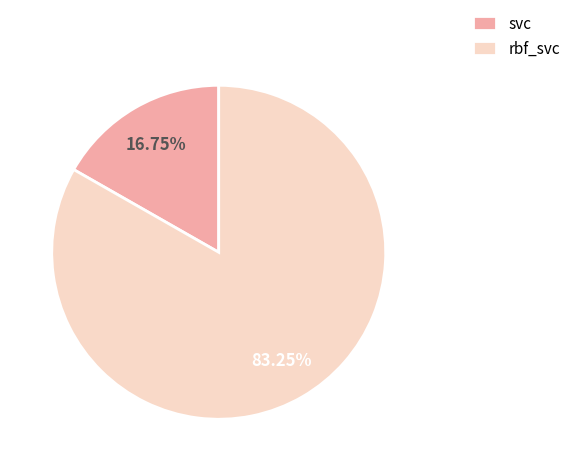

Which has a higher value, svc or rbf_svc?

rbf_svc